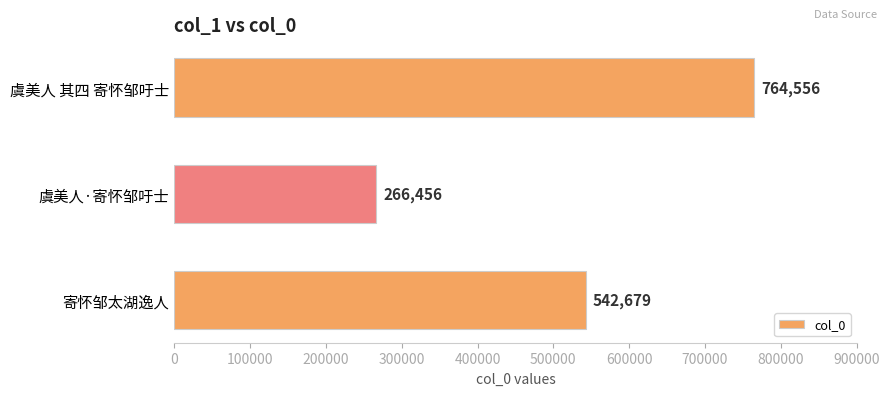

True or false: the data shows 764556 at 虞美人 其四 寄怀邹吁士.

True